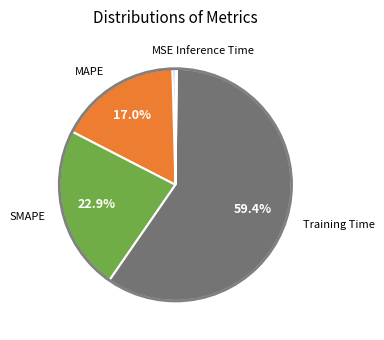

Does any single category account for the majority?

Yes